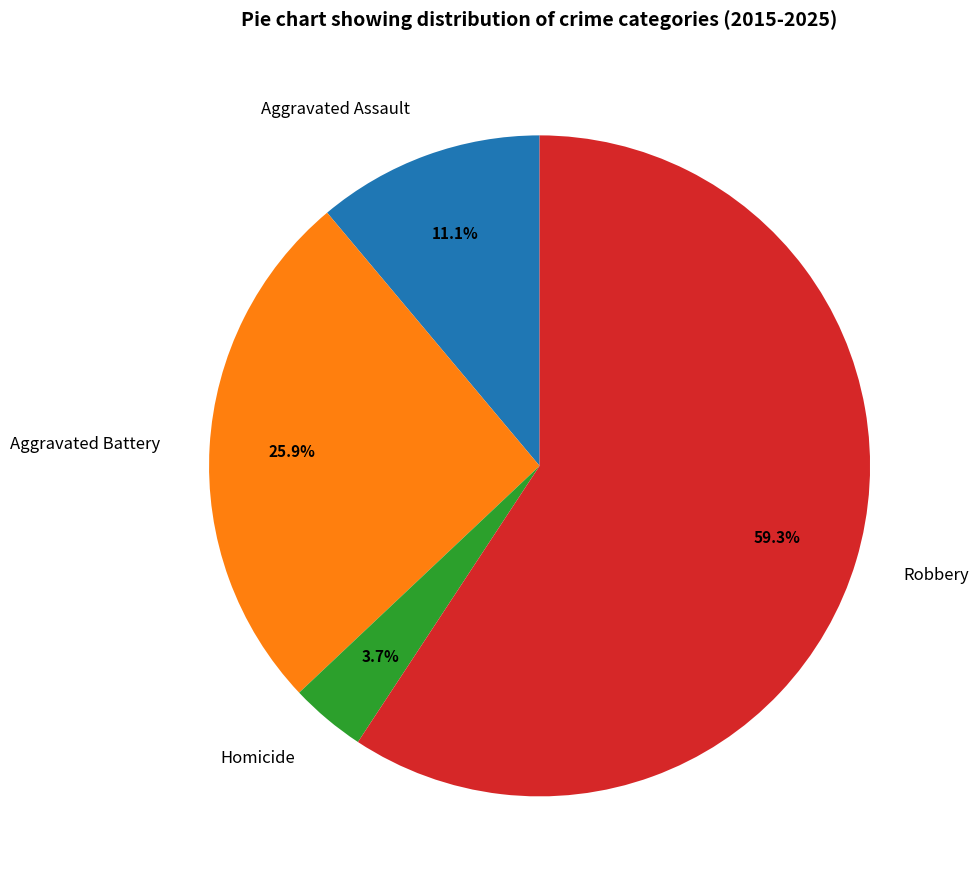

Count the number of slices in the pie.

4